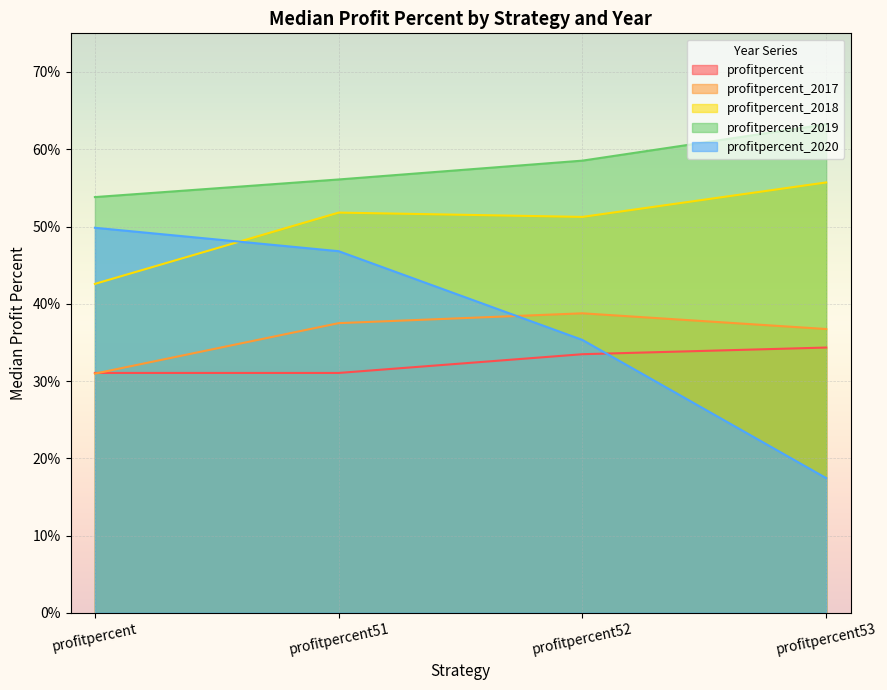

Which category has the lowest value in the profitpercent_2018 series?

profitpercent